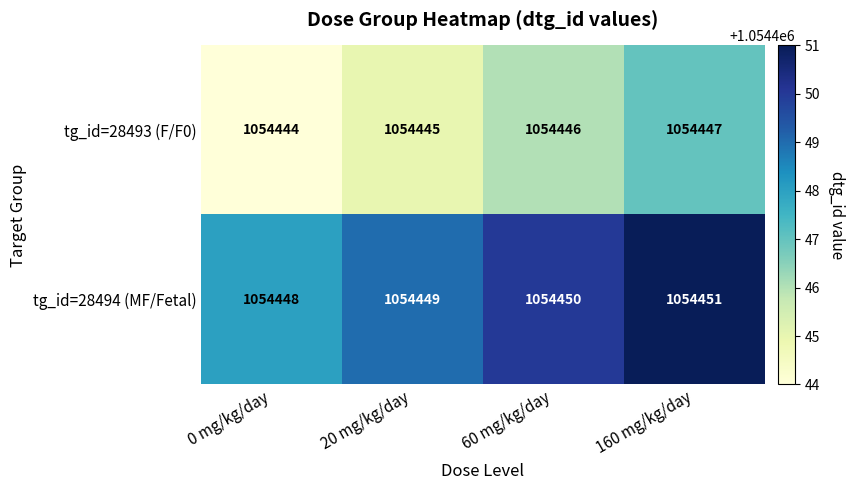

The value of tg_id=28493 (F/F0) at 160 mg/kg/day is 1054447. True or false?

True